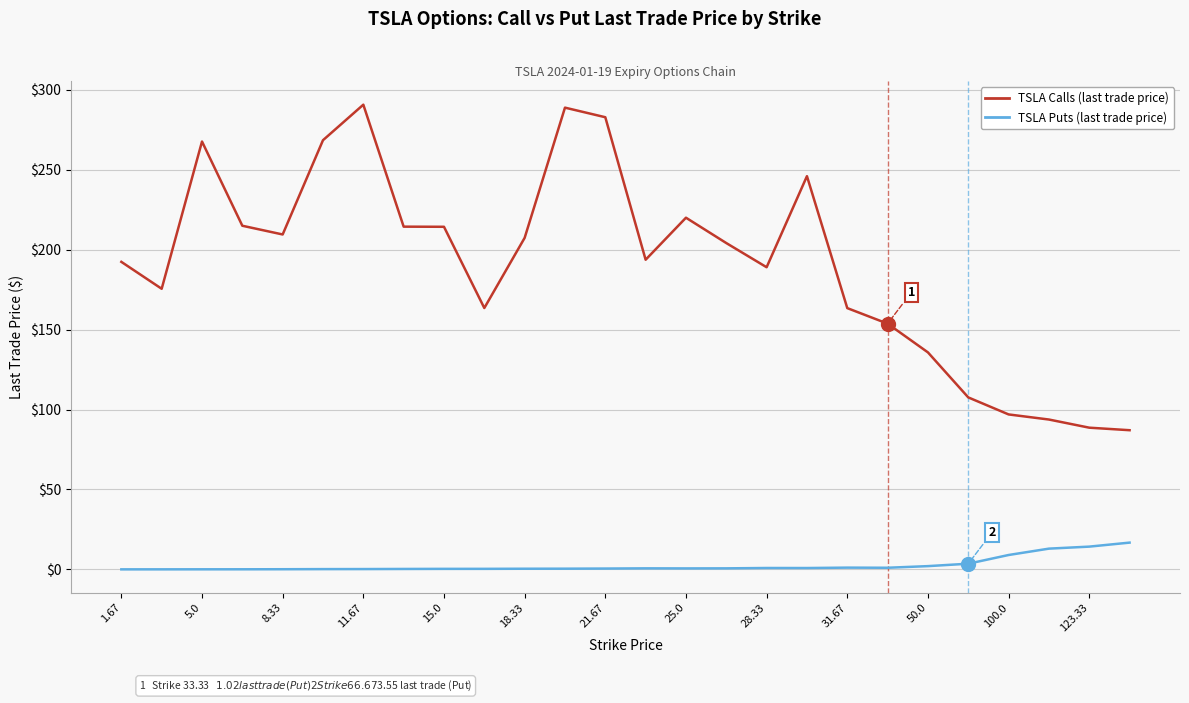

What is the difference between the maximum and minimum values in the TSLA Puts (last trade price) series?

16.7